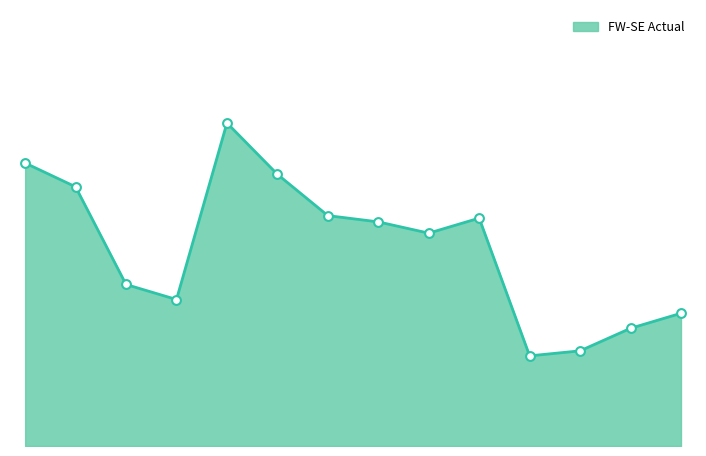

How many lines are shown in the chart?

1